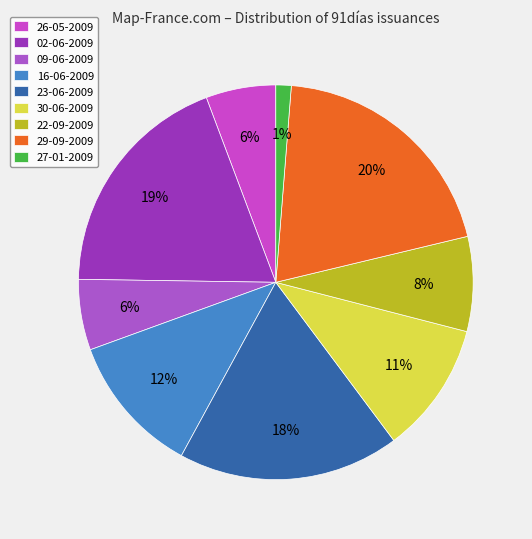

Which has a higher value, 02-06-2009 or 26-05-2009?

02-06-2009